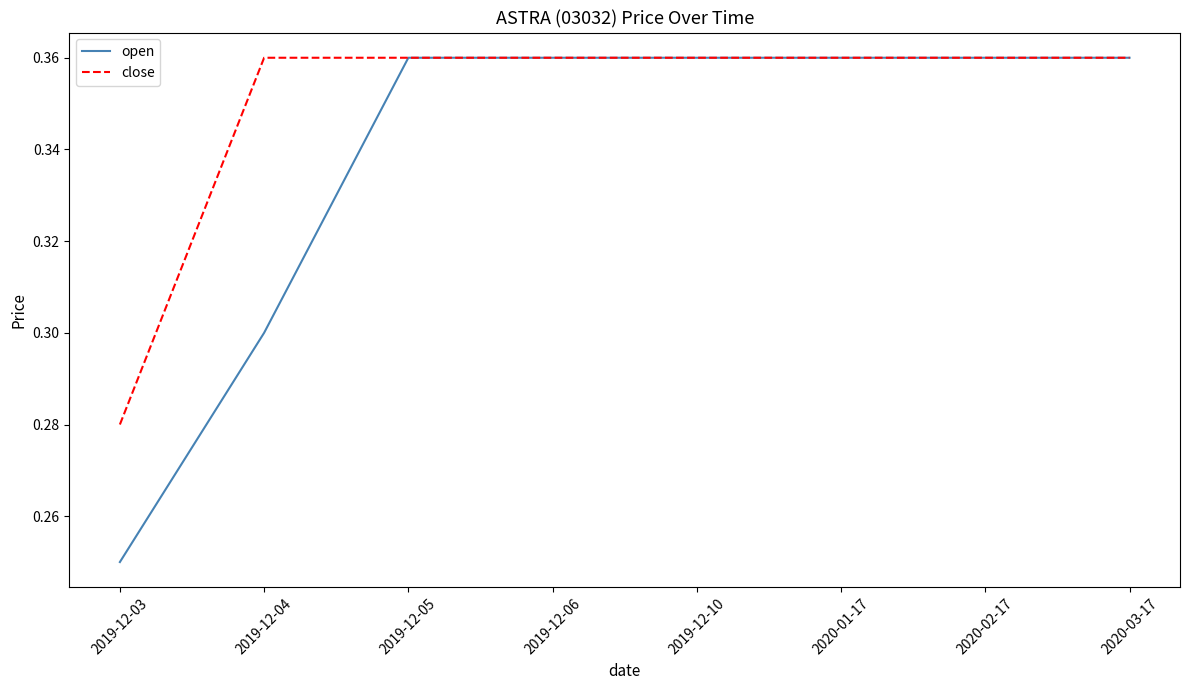

Which series has the largest total across all categories?

close